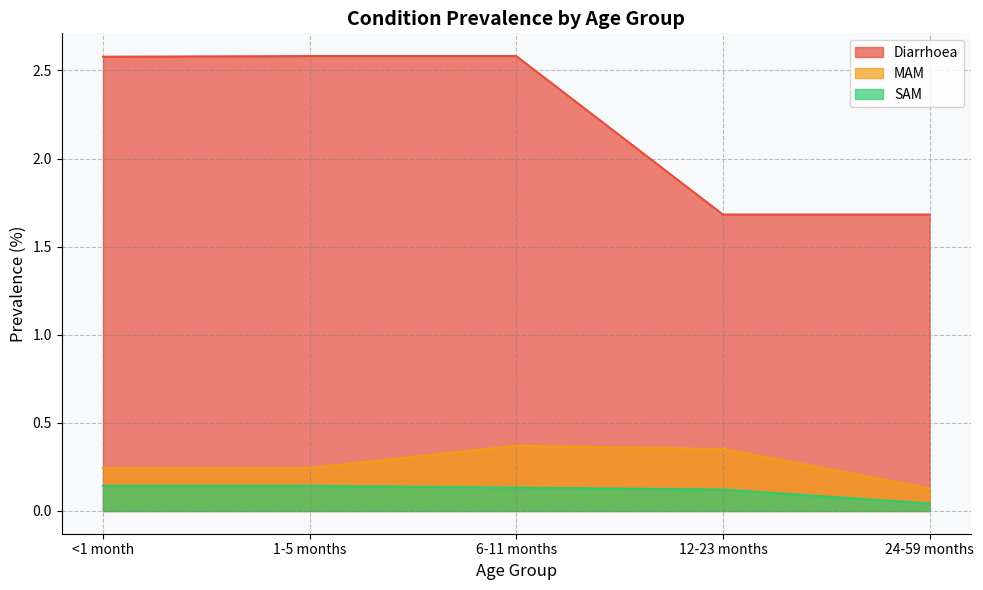

What is the value of the MAM point at the 2nd from the left?

0.2